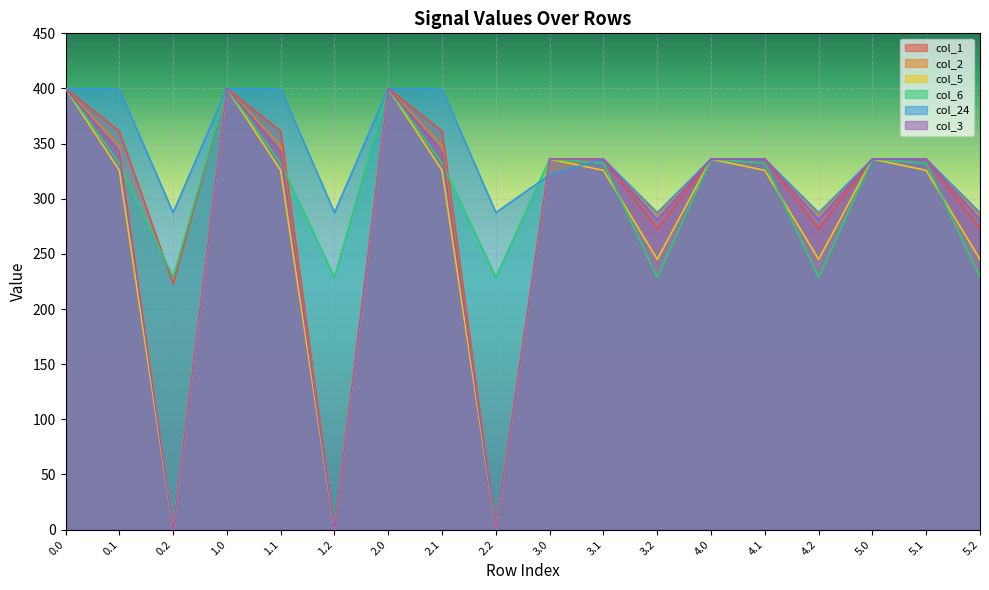

At which category does col_5 reach its first local valley?

0.2